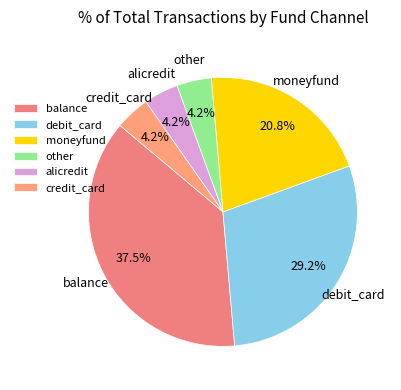

To the nearest percent, what is the average slice percentage?

17%